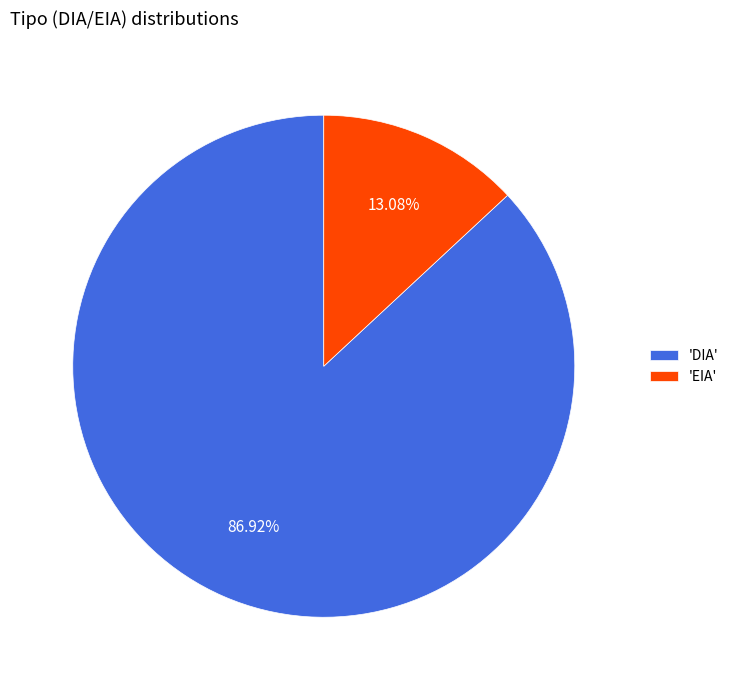

Approximately how many times larger is the value at 'DIA' compared to 'EIA'?

6.6